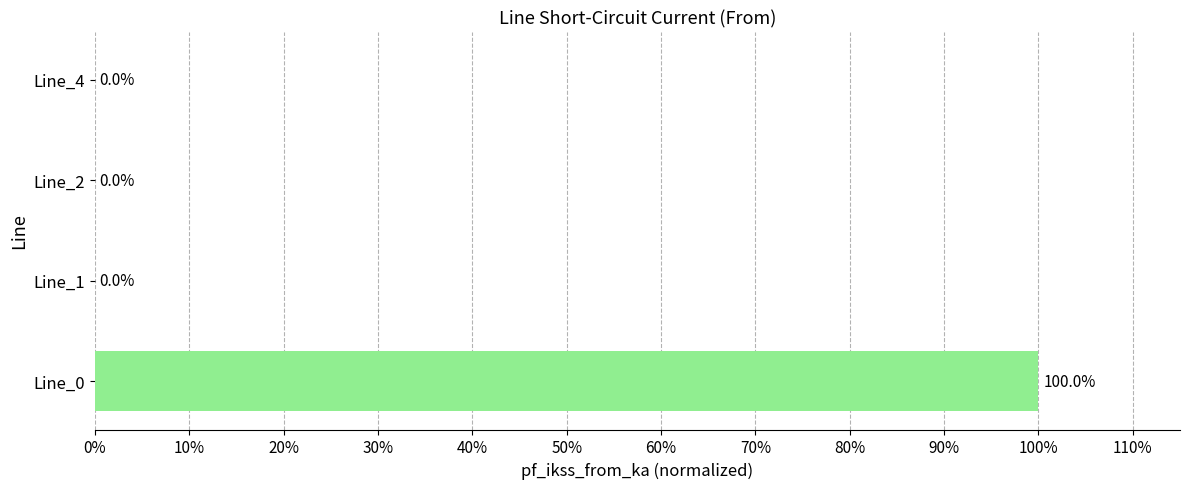

What is the difference between the maximum and minimum values?

1